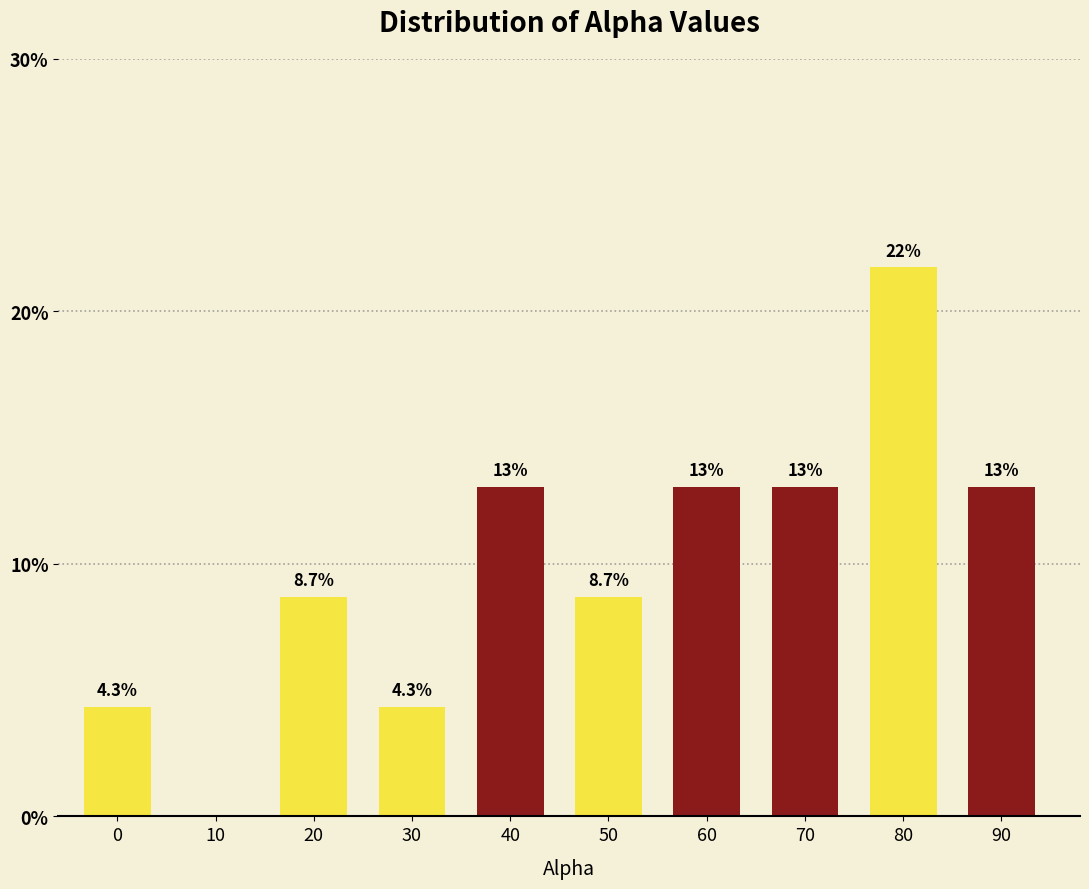

Reading right to left, transcribe all the data shown in this chart.

90=13.0	80=21.7	70=13.0	60=13.0	50=8.7	40=13.0	30=4.3	20=8.7	10=0.0	0=4.3